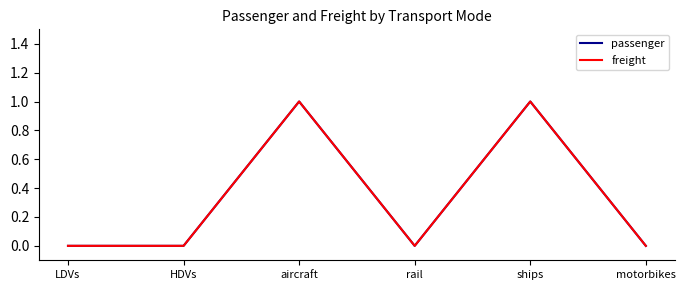

Where is passenger nearest to the value 0?

LDVs